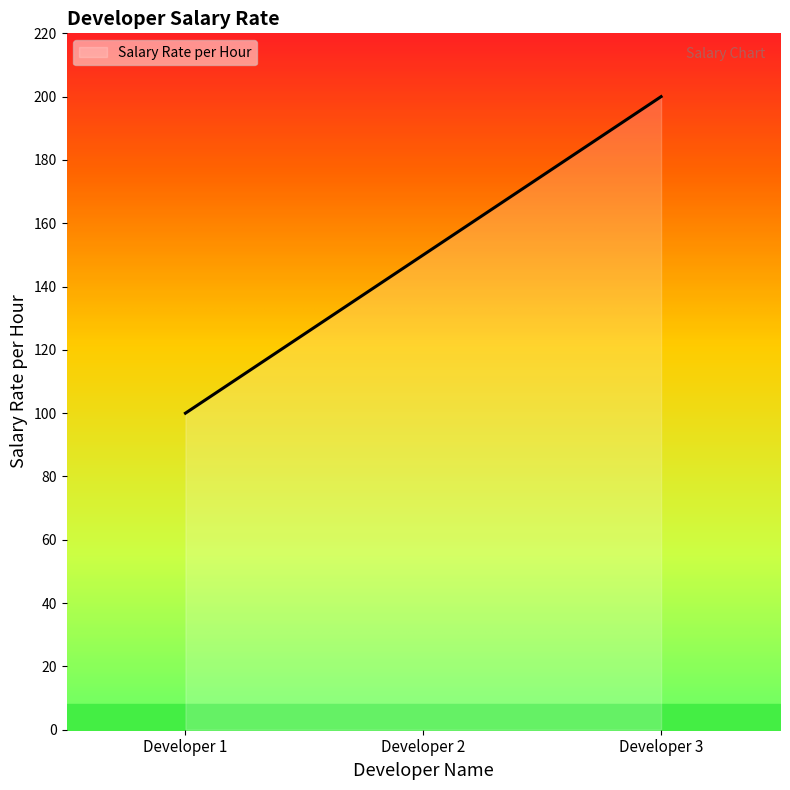

Approximately how many times larger is the value at Developer 3 compared to Developer 1?

2.0